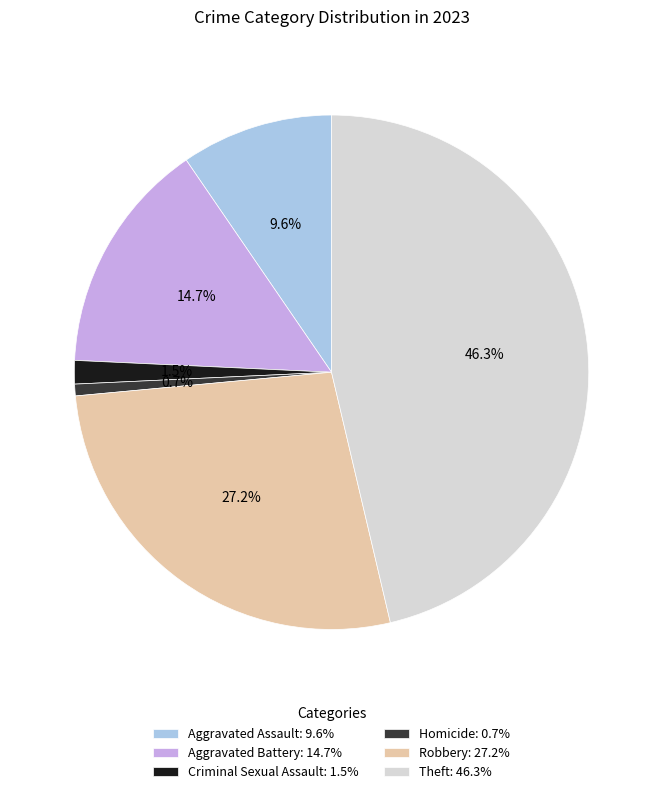

Is it true that Aggravated Battery is 15% of the pie?

True